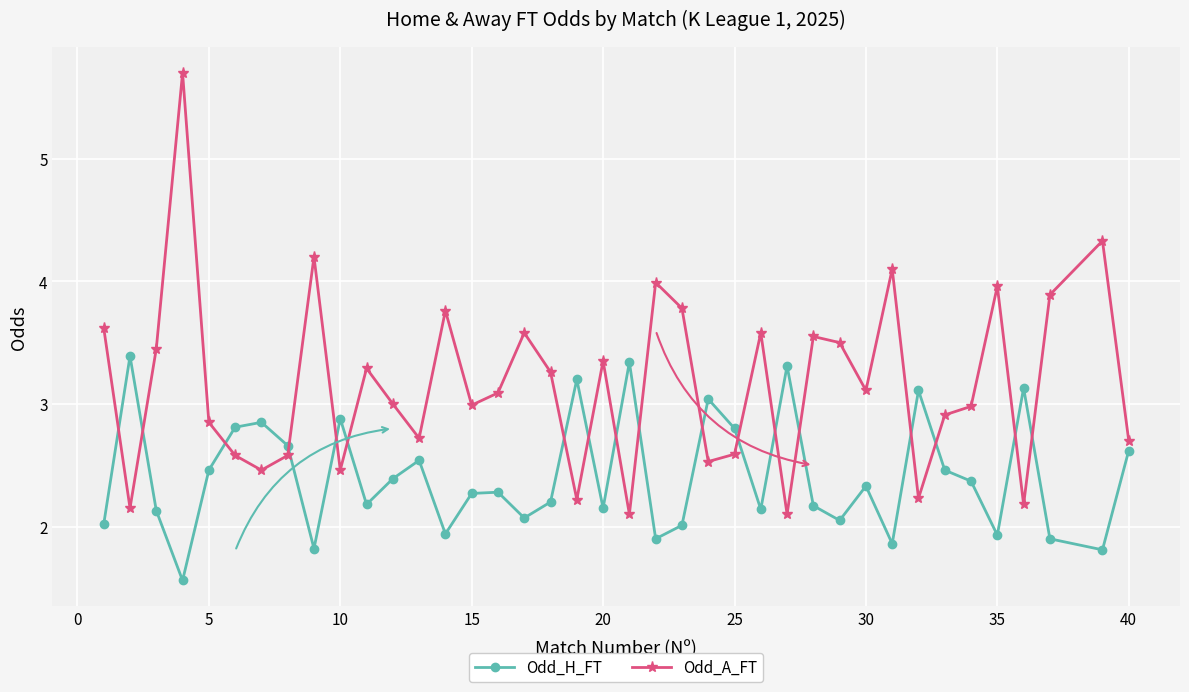

True or false: Odd_A_FT has more than 0 interior local peaks.

True